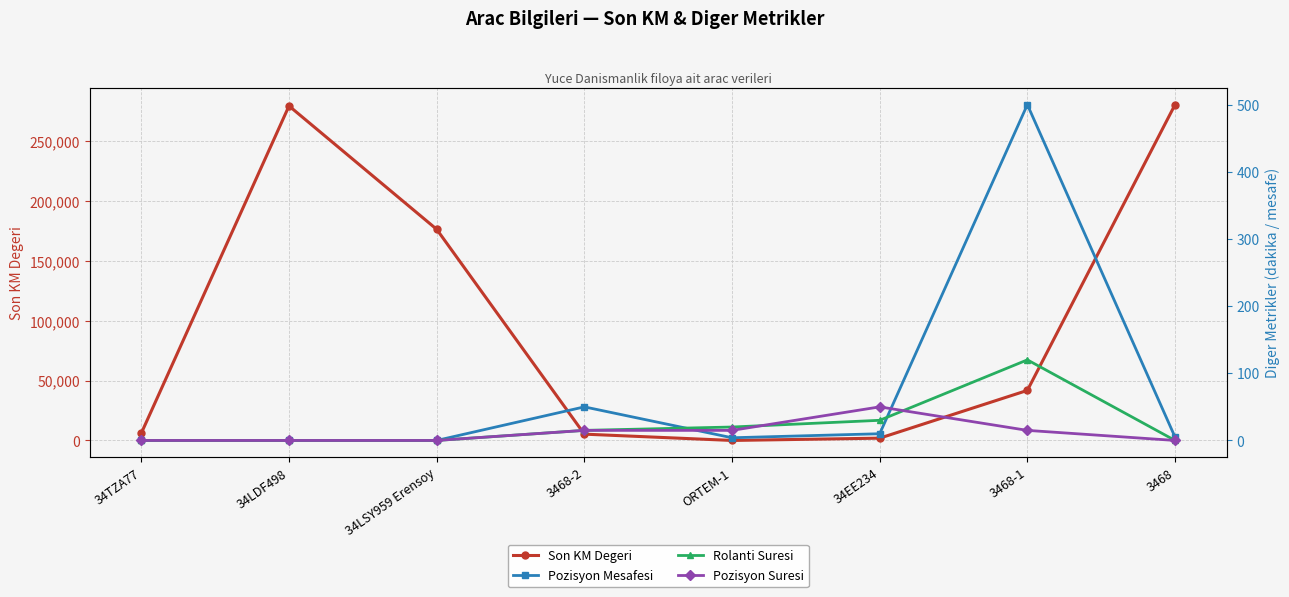

What is the sum of the Rolanti Suresi values at 34LDF498 and 3468-2?

15